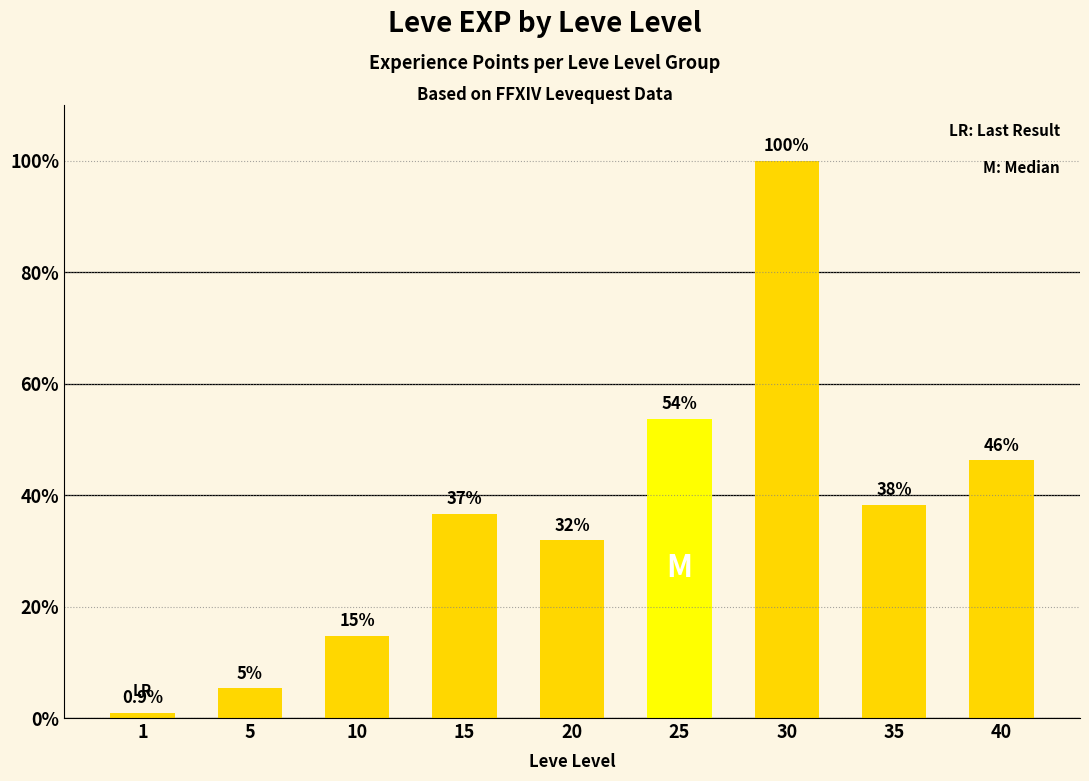

Are the bars grouped side by side (vs. stacked)?

No